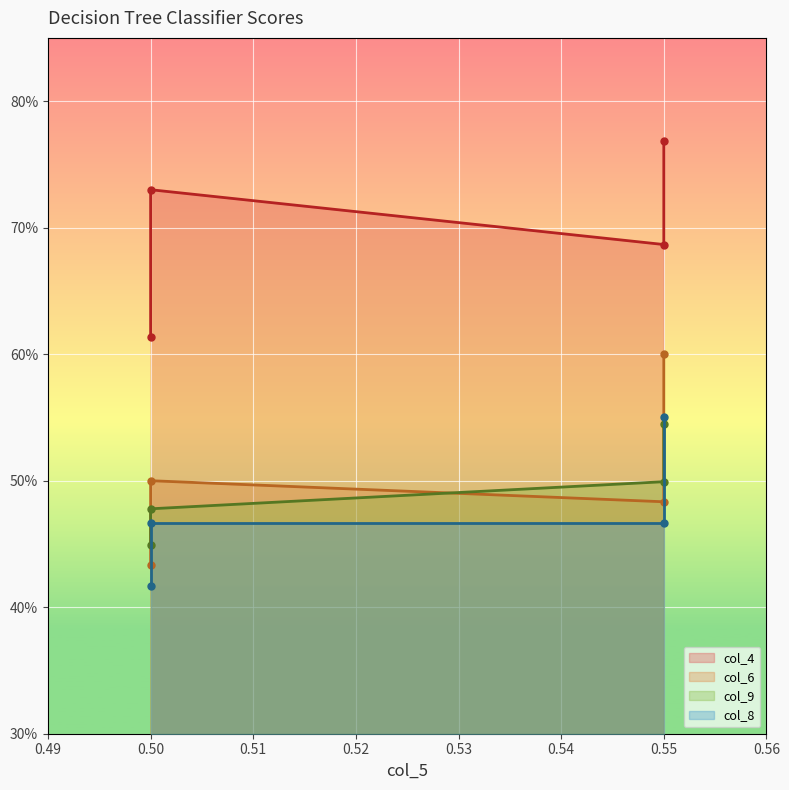

What is the difference between the maximum and second lowest values in the col_4 series?

0.1